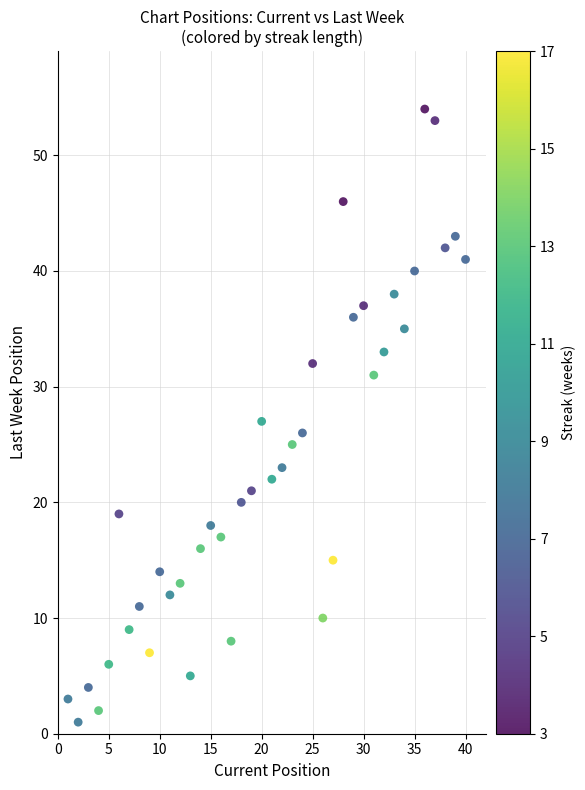

What is the range of X values (max minus min)?

39